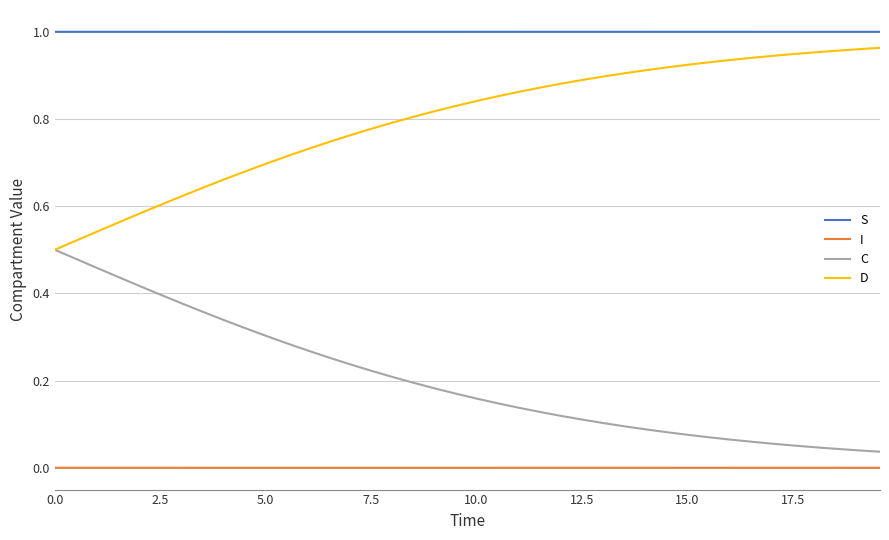

Rank the series by their average value, from lowest to highest.

I, C, D, S